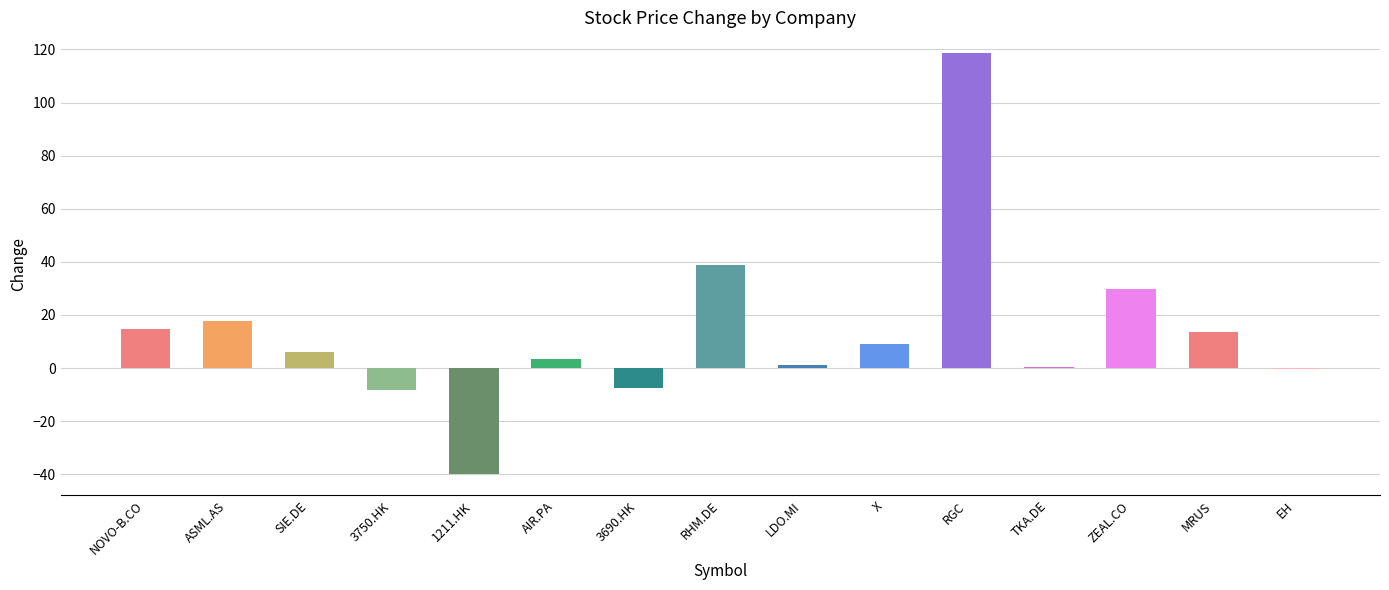

Which has a higher value, 1211.HK or ASML.AS?

ASML.AS